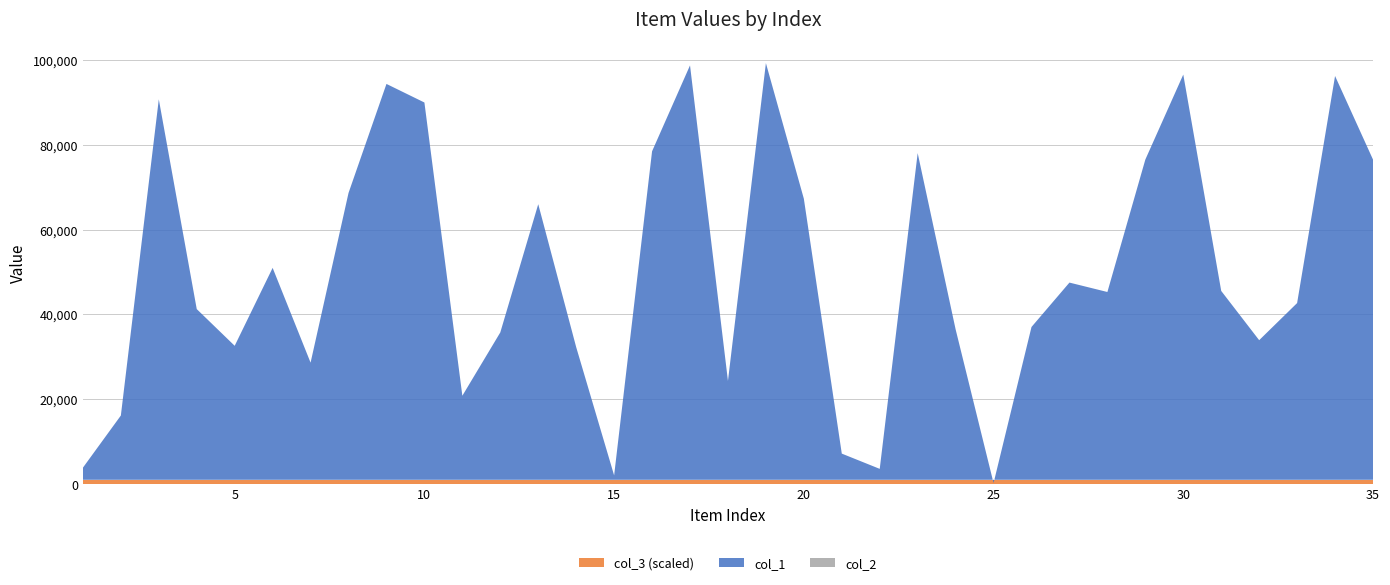

Reading left to right, what are all the values shown in this chart?

col_1: 1=3855	2=16165	3=90770	4=41274	5=32613	6=51003	7=28638	8=68675	9=94403	10=90019	11=20829	12=35769	13=66026	14=32297	15=2038	16=78506	17=98777	18=24328	19=99311	20=67321	21=7177	22=3577	23=78082	24=36493	25=224	26=37058	27=47529	28=45308	29=76557	30=96610	31=45558	32=33941	33=42698	34=96276	35=76558
col_2: 1=3855	2=16165	3=90770	4=41274	5=32613	6=51003	7=28638	8=68675	9=94403	10=90019	11=20829	12=35769	13=66026	14=32297	15=2038	16=78506	17=98777	18=24328	19=99311	20=67321	21=7177	22=3577	23=78082	24=36493	25=224	26=37058	27=47529	28=45308	29=76557	30=96610	31=45558	32=33941	33=42698	34=96276	35=76558
col_3: 1=1	2=1	3=1	4=1	5=1	6=1	7=1	8=1	9=1	10=1	11=1	12=1	13=1	14=1	15=1	16=1	17=1	18=1	19=1	20=1	21=1	22=1	23=1	24=1	25=1	26=1	27=1	28=1	29=1	30=1	31=1	32=1	33=1	34=1	35=1